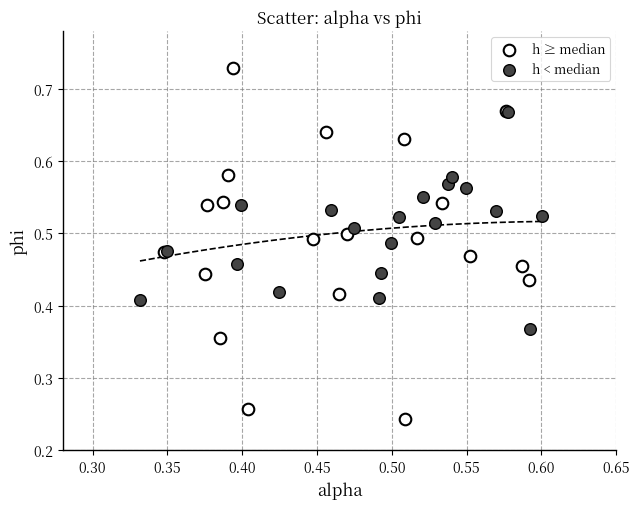

Which series reaches the minimum Y coordinate?

h ≥ median